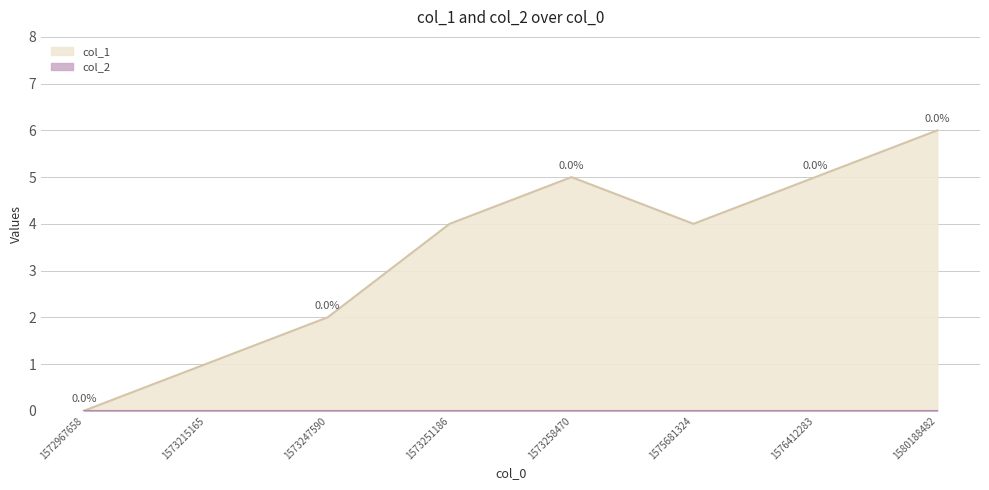

At which label is the value closest to 3?

1573247590